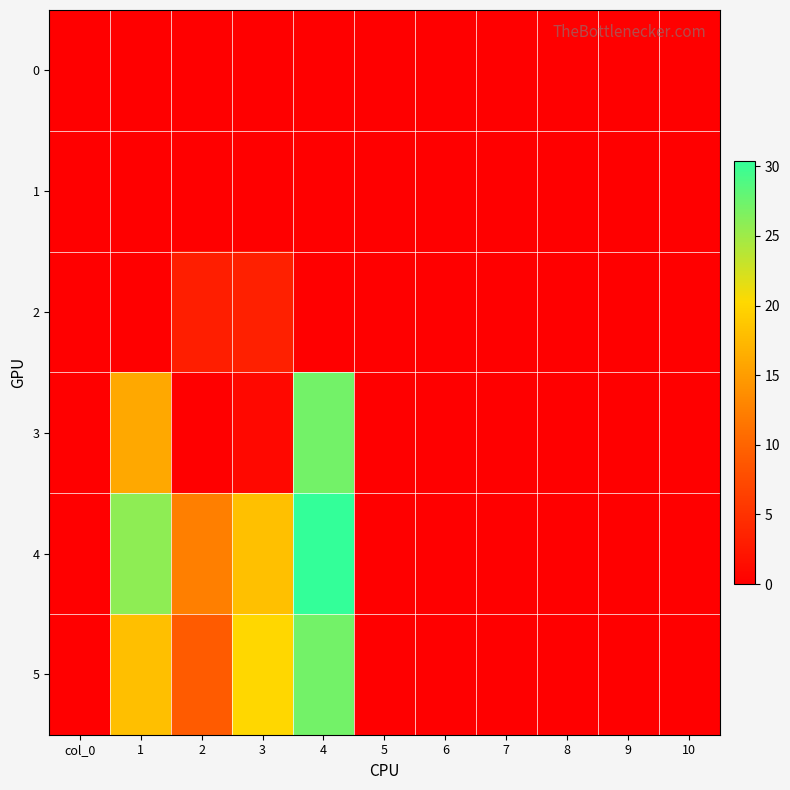

At which category is the sum across all series the highest?

4